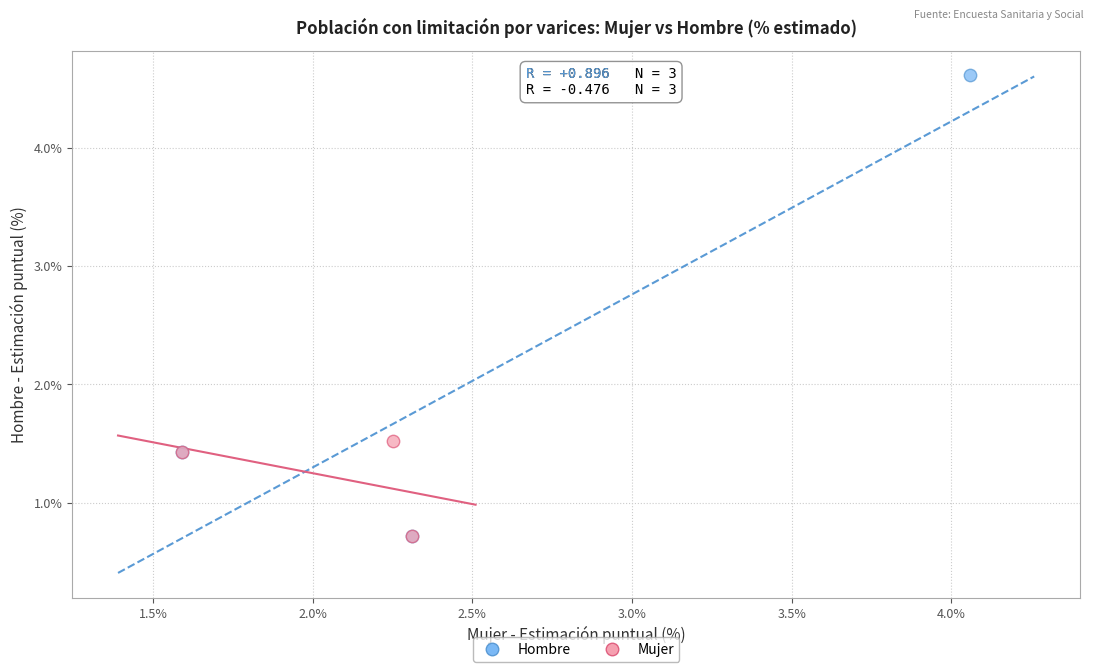

Which series has the largest Y range (max minus min)?

Hombre